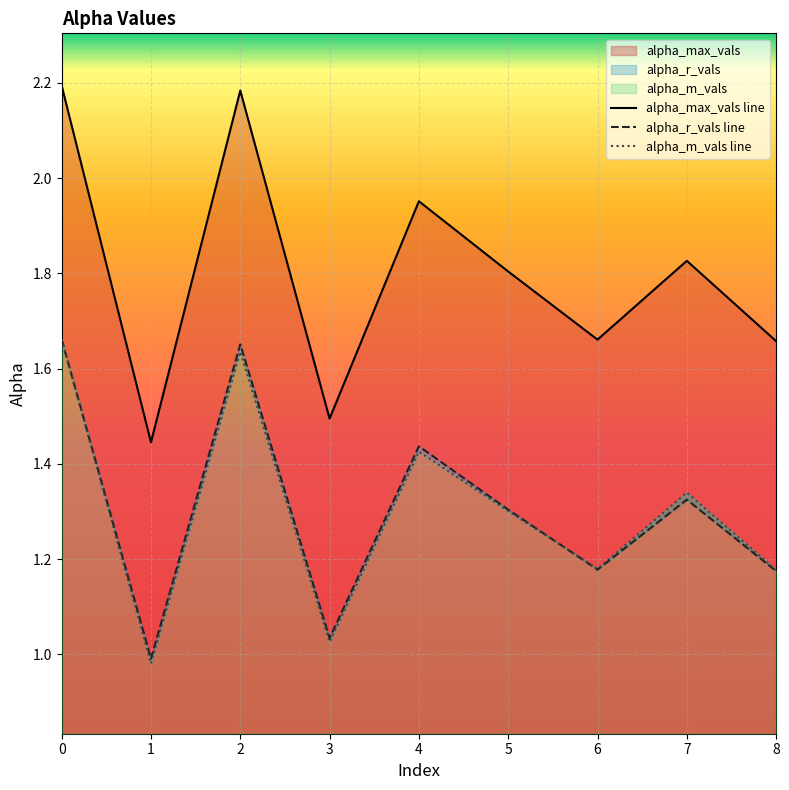

How many intersections are there between alpha_r_vals line and alpha_m_vals line?

2